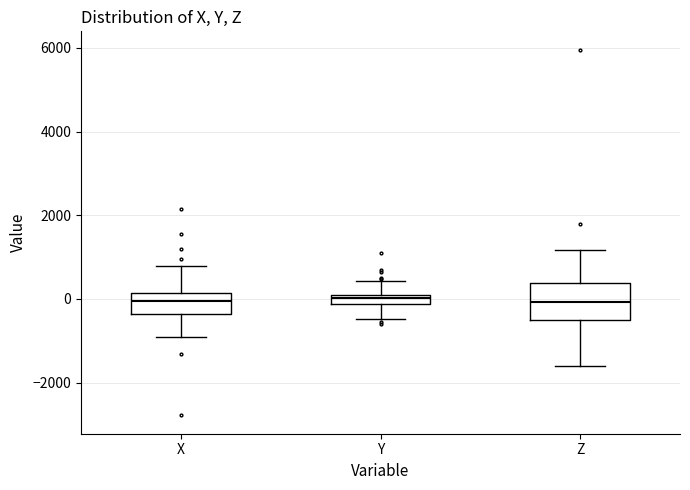

Where does the median line of the box for Y sit on the y-axis? The values are not printed on the chart, so give them approximately, as read against the axis.

0